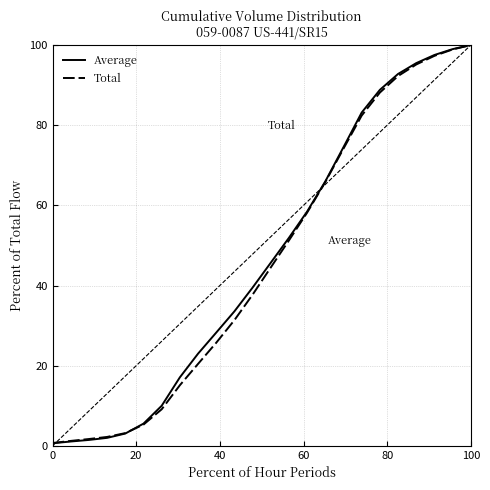

The value of Total at 100 is 12.2. True or false?

False